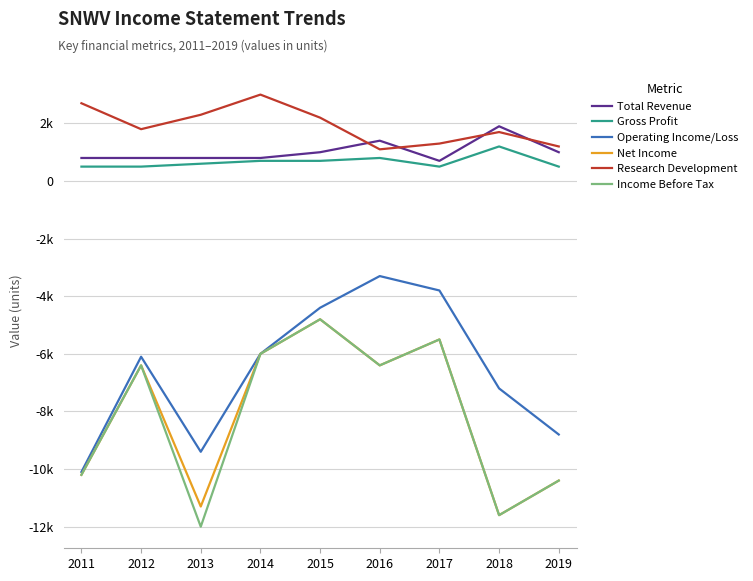

True or false: Operating Income/Loss has more than 2 points higher than both neighbors.

False